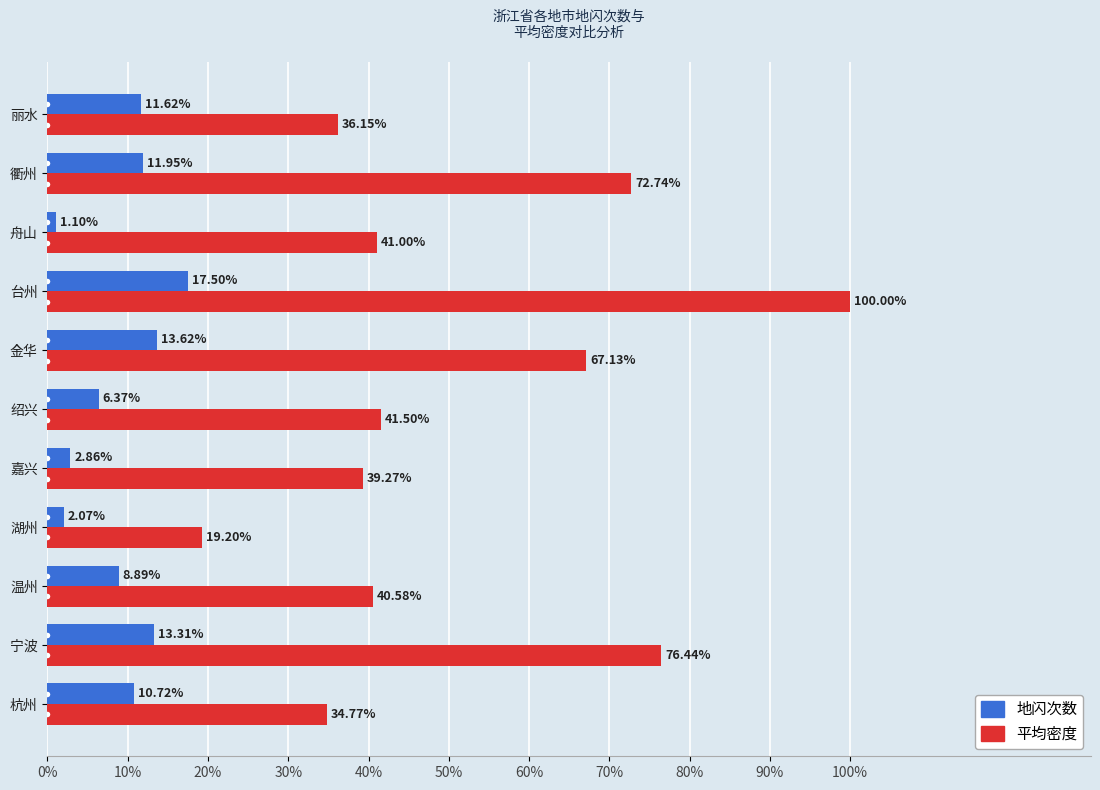

List the series in order of their overall mean, lowest first.

地闪次数, 平均密度